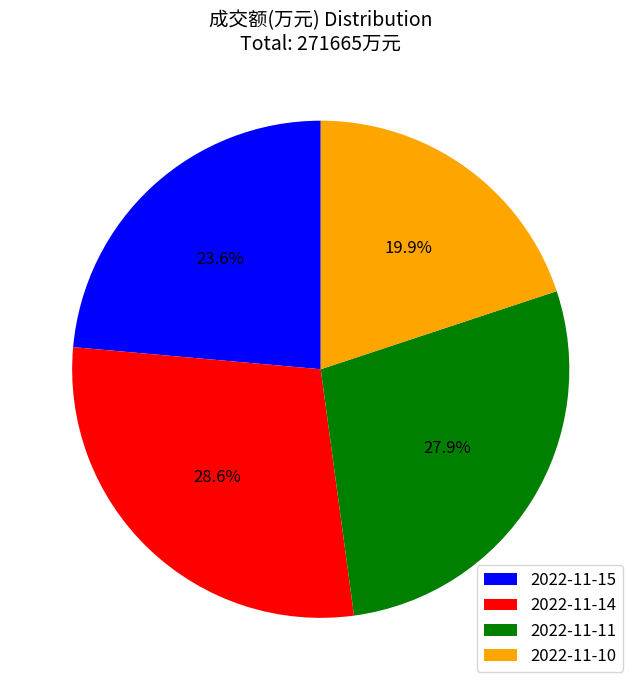

Between 2022-11-14 and 2022-11-10, which is larger?

2022-11-14